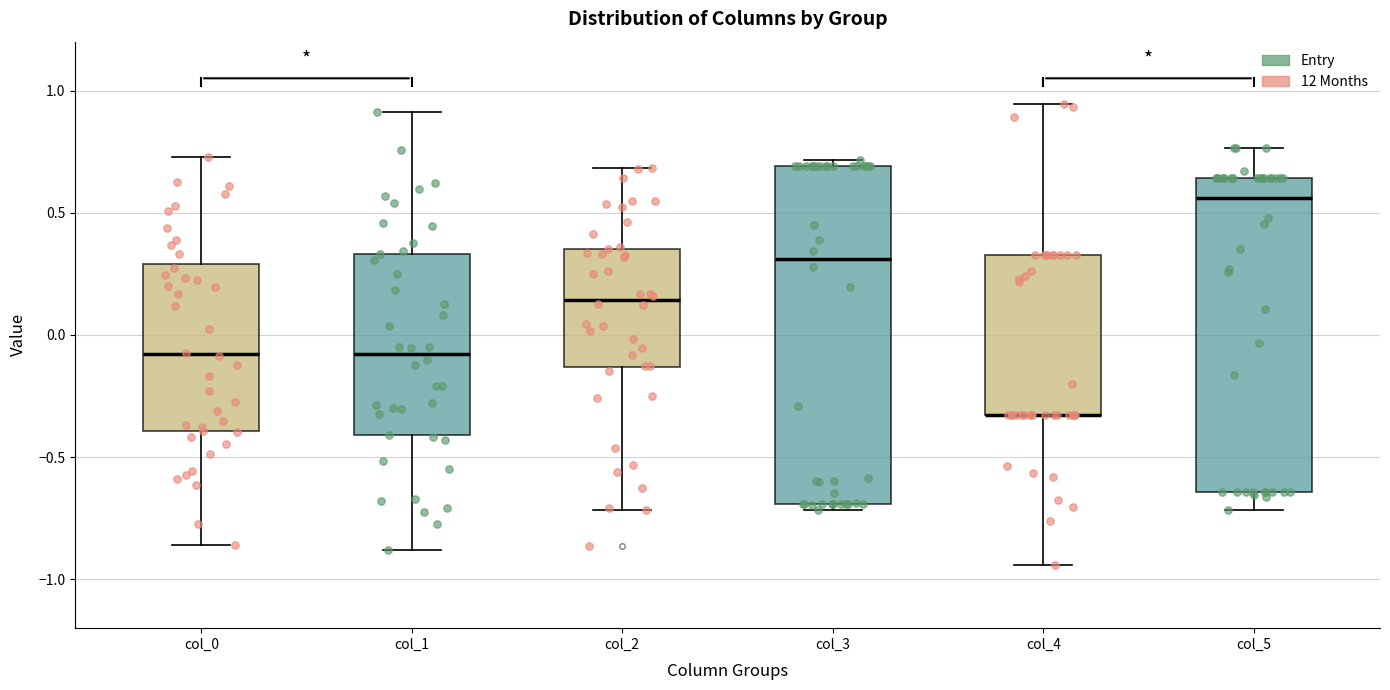

Reading left to right, transcribe this box plot: for each box, give where its median line is, the range the box spans, and where its two whiskers end, as read against the y-axis. The values are not printed on the chart, so give them approximately, as read against the axis.

col_0: median -0.10, box -0.40 to 0.30, whiskers -0.85 to 0.75
col_1: median -0.10, box -0.40 to 0.35, whiskers -0.90 to 0.90
col_2: median 0.15, box -0.15 to 0.35, whiskers -0.70 to 0.70
col_3: median 0.30, box -0.70 to 0.70, whiskers -0.70 (just below the box's lower edge) to 0.70 (just above the box's upper edge)
col_4: median -0.35 (drawn on the box's lower edge), box -0.35 to 0.35, whiskers -0.95 to 0.95
col_5: median 0.55, box -0.65 to 0.65, whiskers -0.70 to 0.75